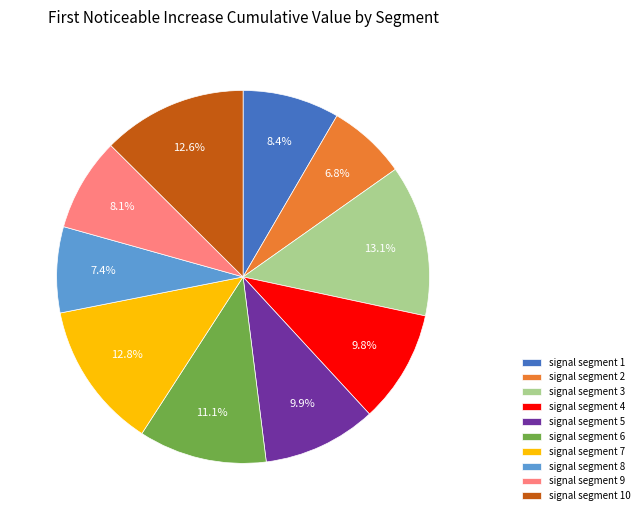

To the nearest percent, what is the difference between the signal segment 6 and signal segment 4 slice percentages?

1%